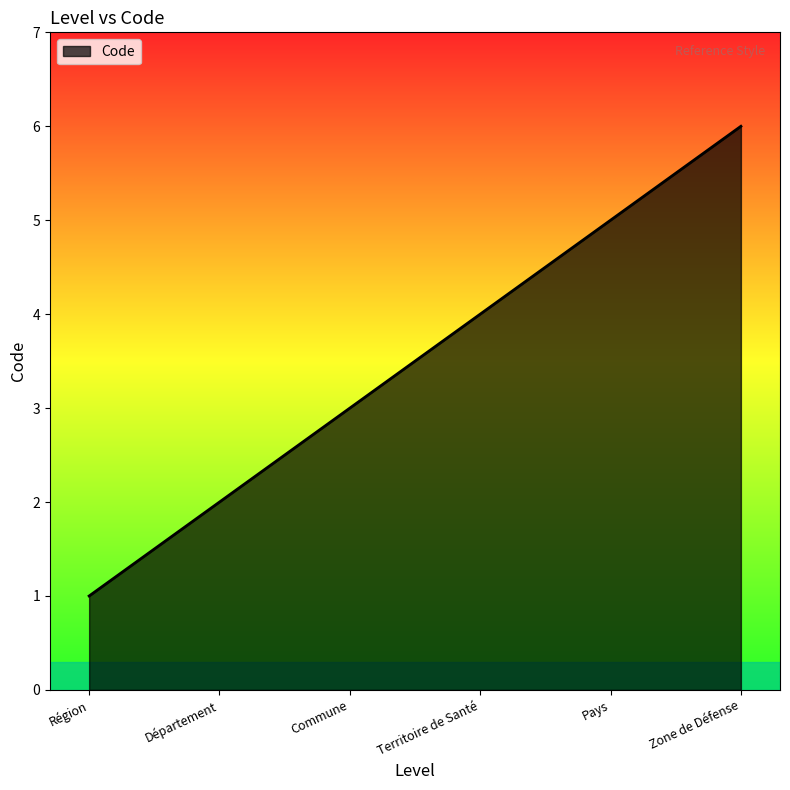

At which label is the value closest to 3?

Commune